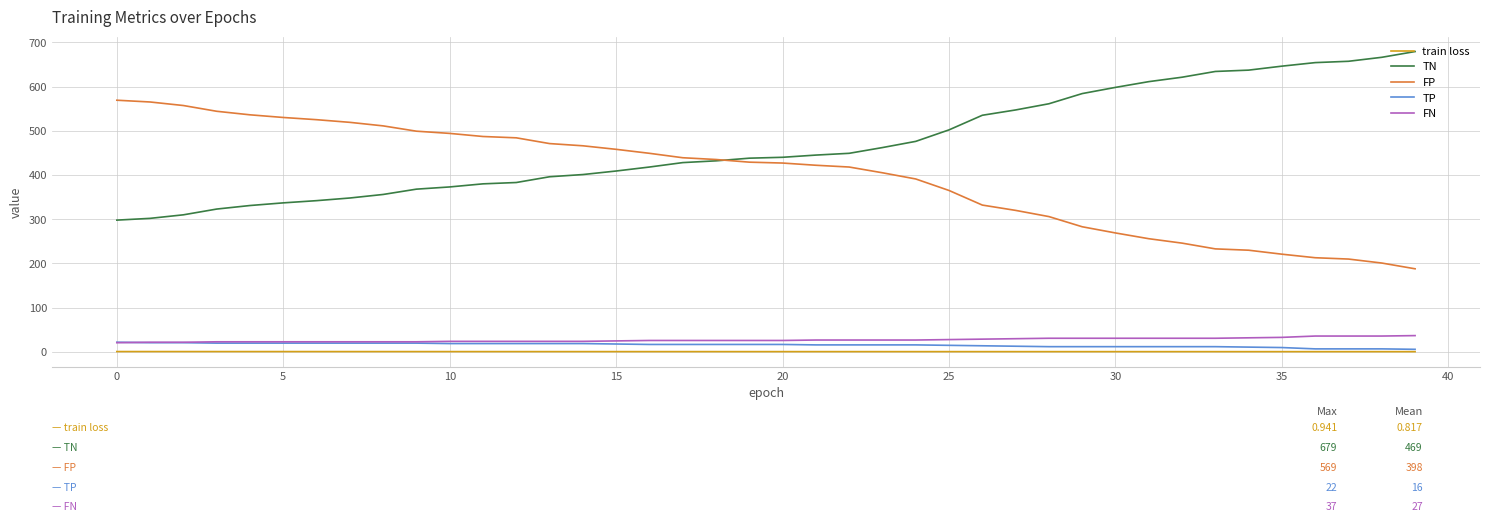

Which series has the largest total across all categories?

TN